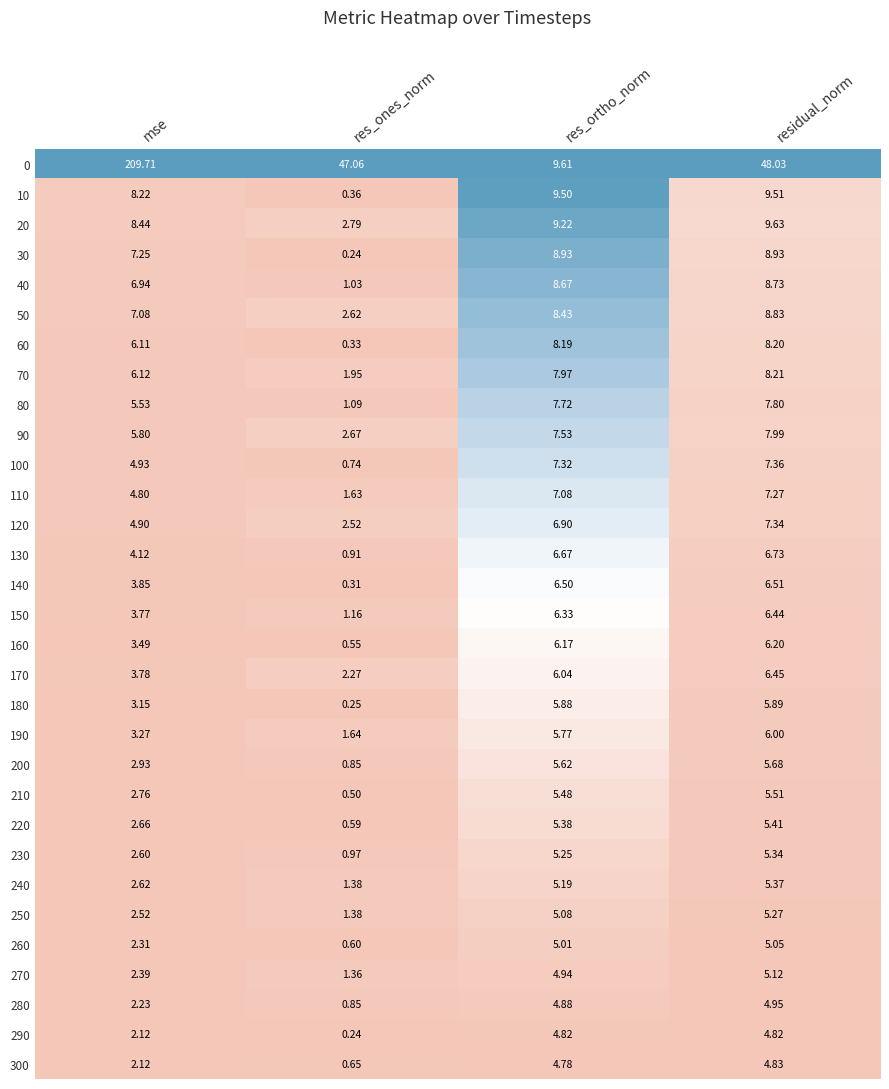

Is the value of 50 at res_ones_norm greater than the value of 30 at residual_norm?

No